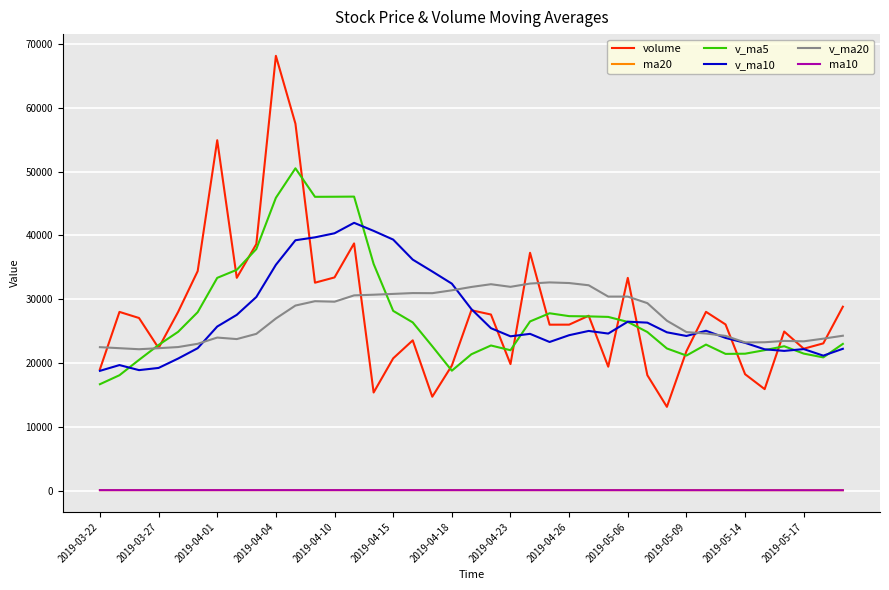

What is the maximum value for v_ma20?

32624.9